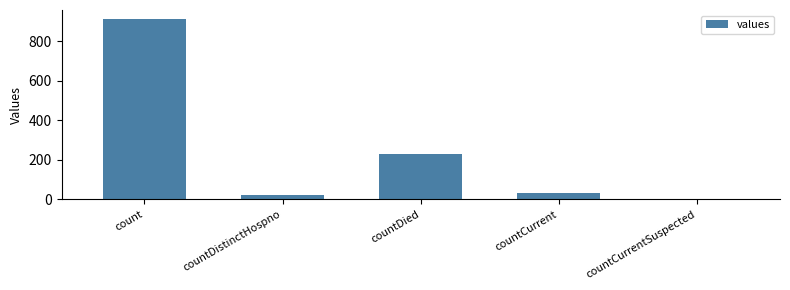

What is the sum of the values at countCurrent and countDistinctHospno?

57